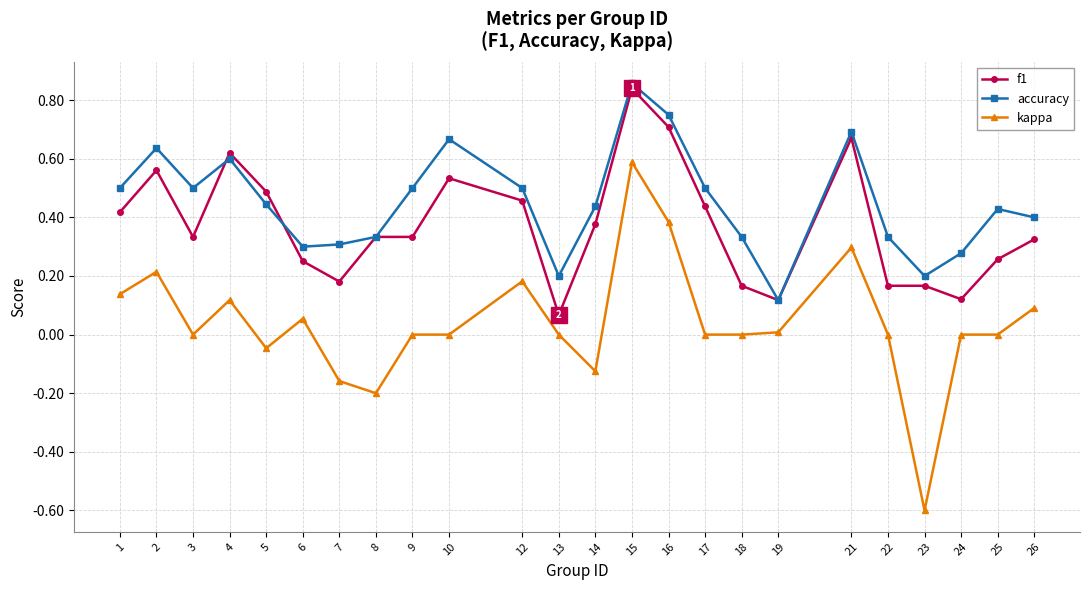

After their last crossing, which series has the higher values: accuracy or f1?

accuracy